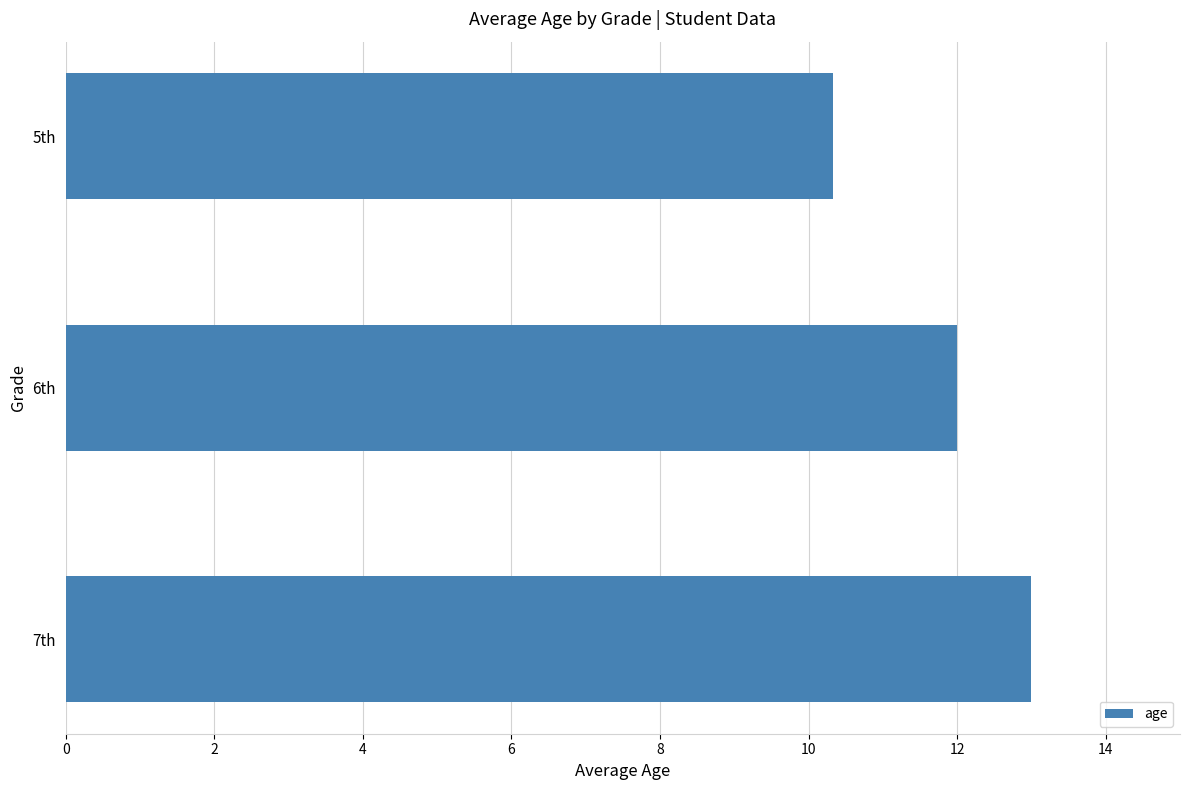

What is the change in value from 5th to 6th?

+1.7